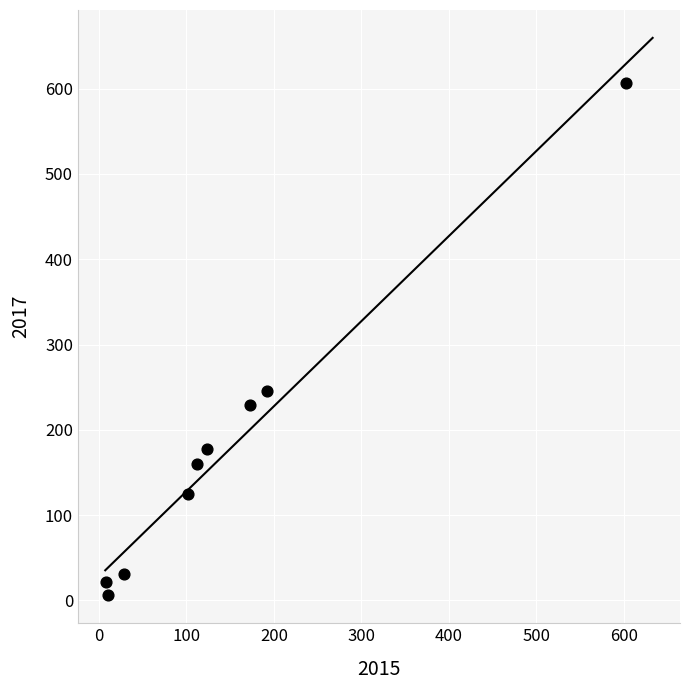

What is the average X value?

150